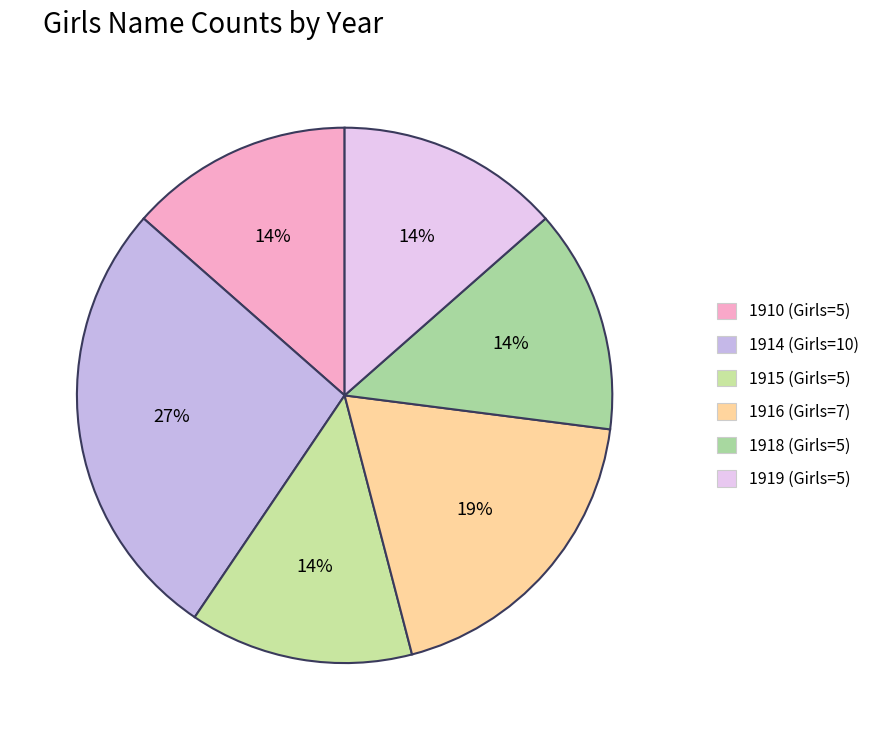

Which slice is the smallest?

1910 (Girls=5)